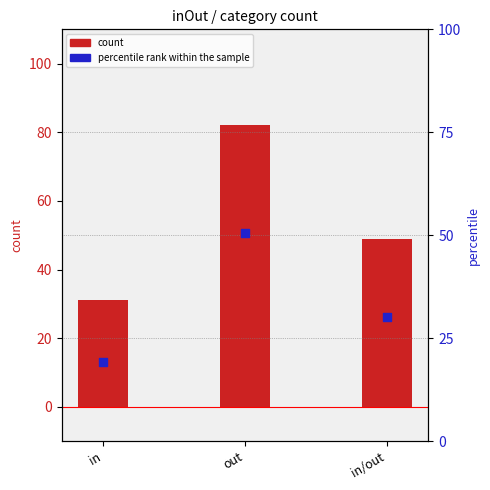

Is the value of count at in greater than the value of percentile rank within the sample at in/out?

Yes